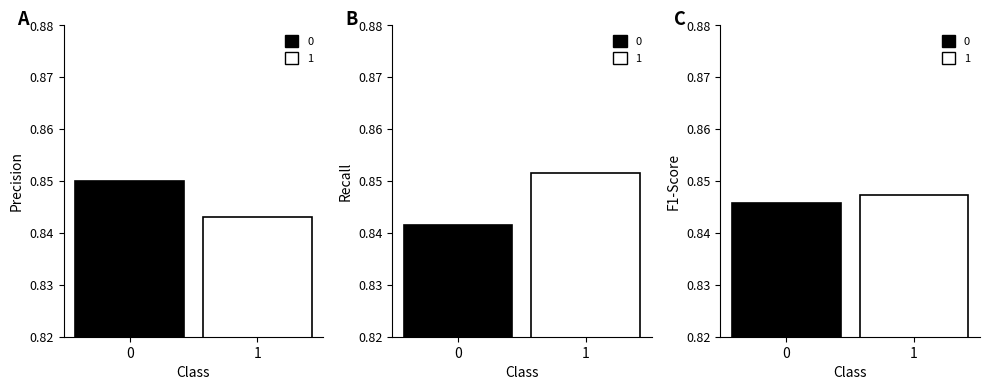

What is the average value of the precision series?

0.8